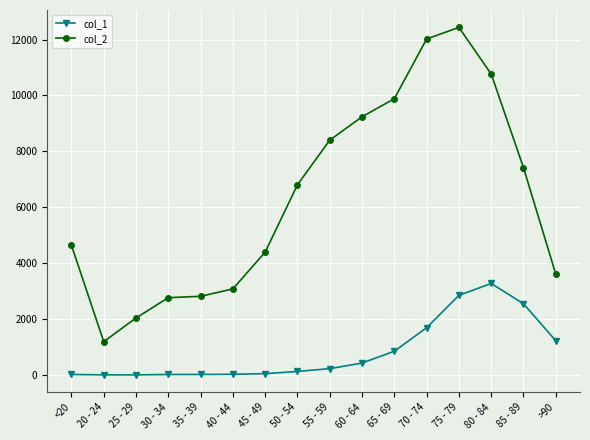

What is the difference between the col_2 values at 25 - 29 and 80 - 84?

8726